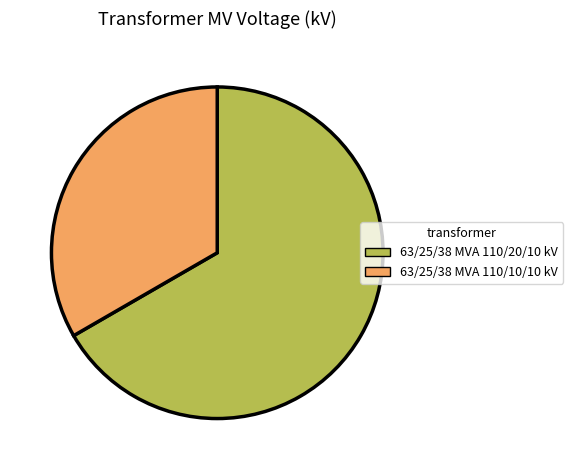

Is the sum of 63/25/38 MVA 110/10/10 kV and 63/25/38 MVA 110/20/10 kV greater than half?

Yes